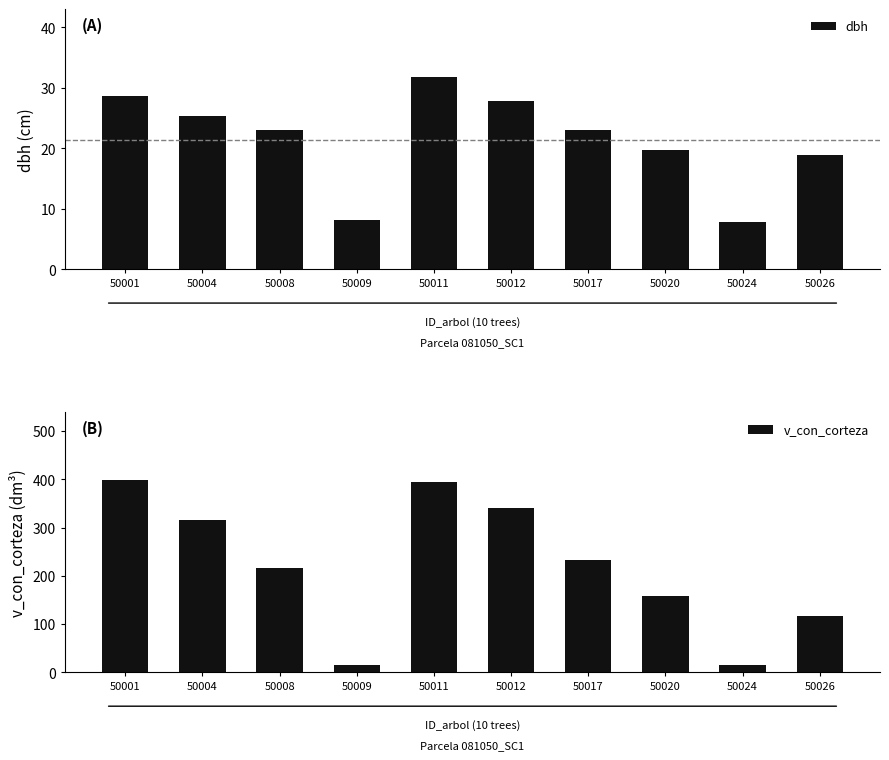

What is the value of the dbh bar at the 3rd from the left?

23.1